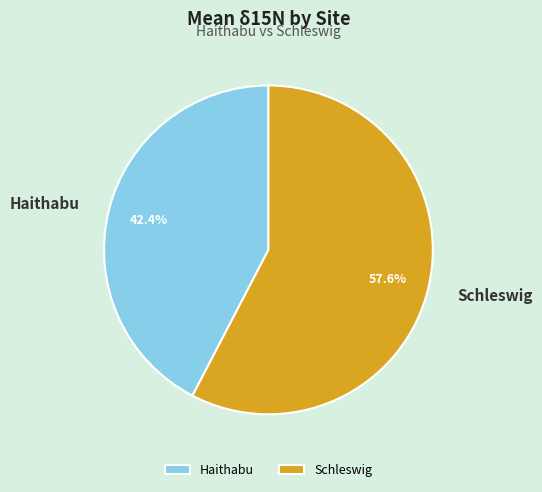

What is the ratio of the value at Schleswig to the value at Haithabu?

1.4